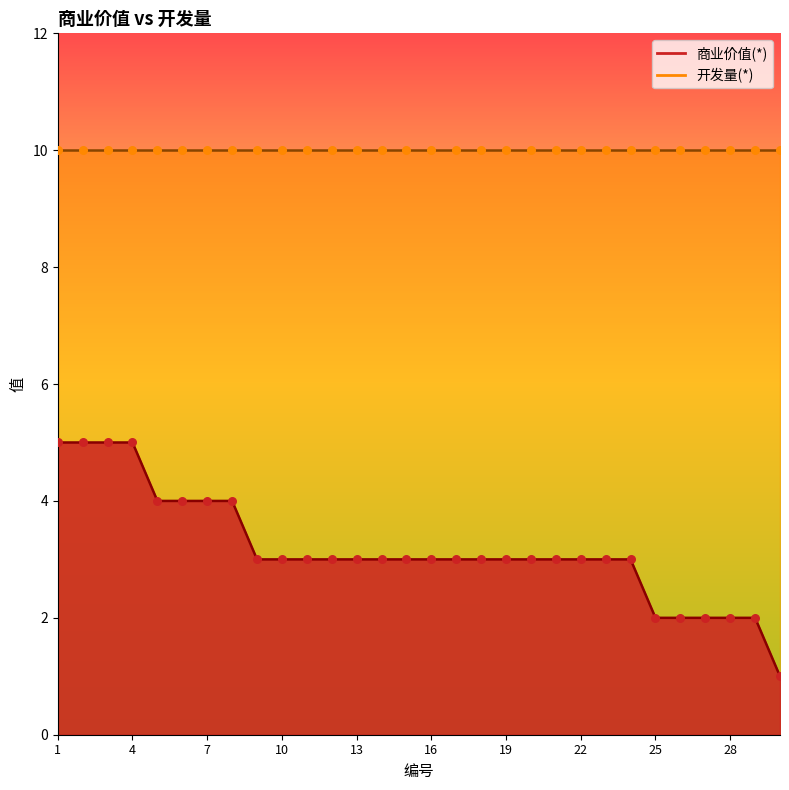

What is the ratio of the value at 20 to the value at 21?

1.0